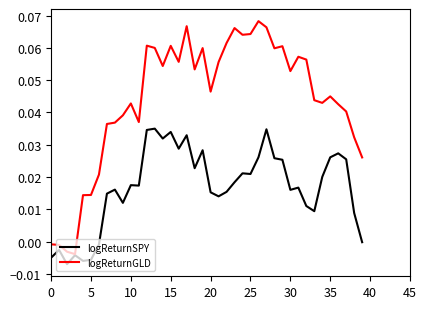

List the series in order of their peak value, lowest first.

logReturnSPY, logReturnGLD